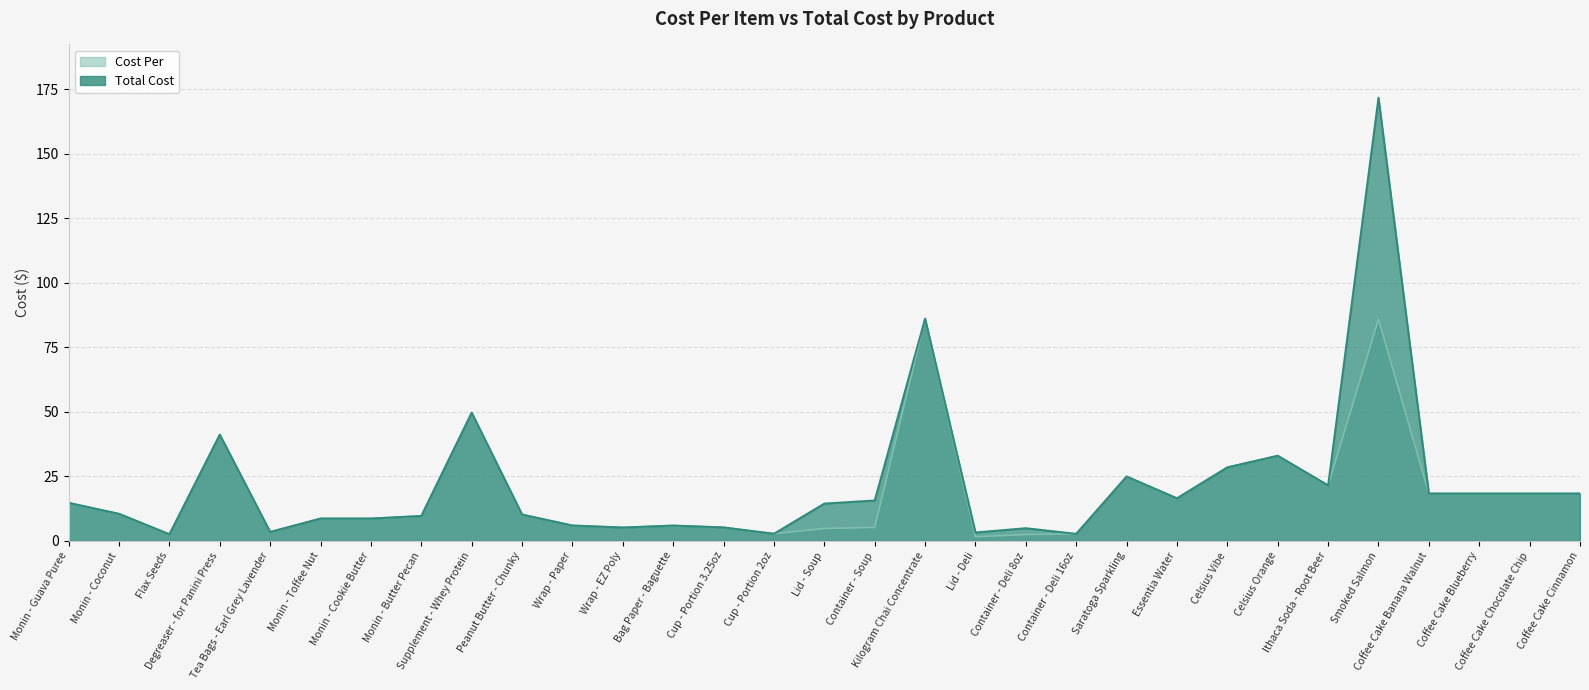

What is the maximum value shown in the chart?

171.7